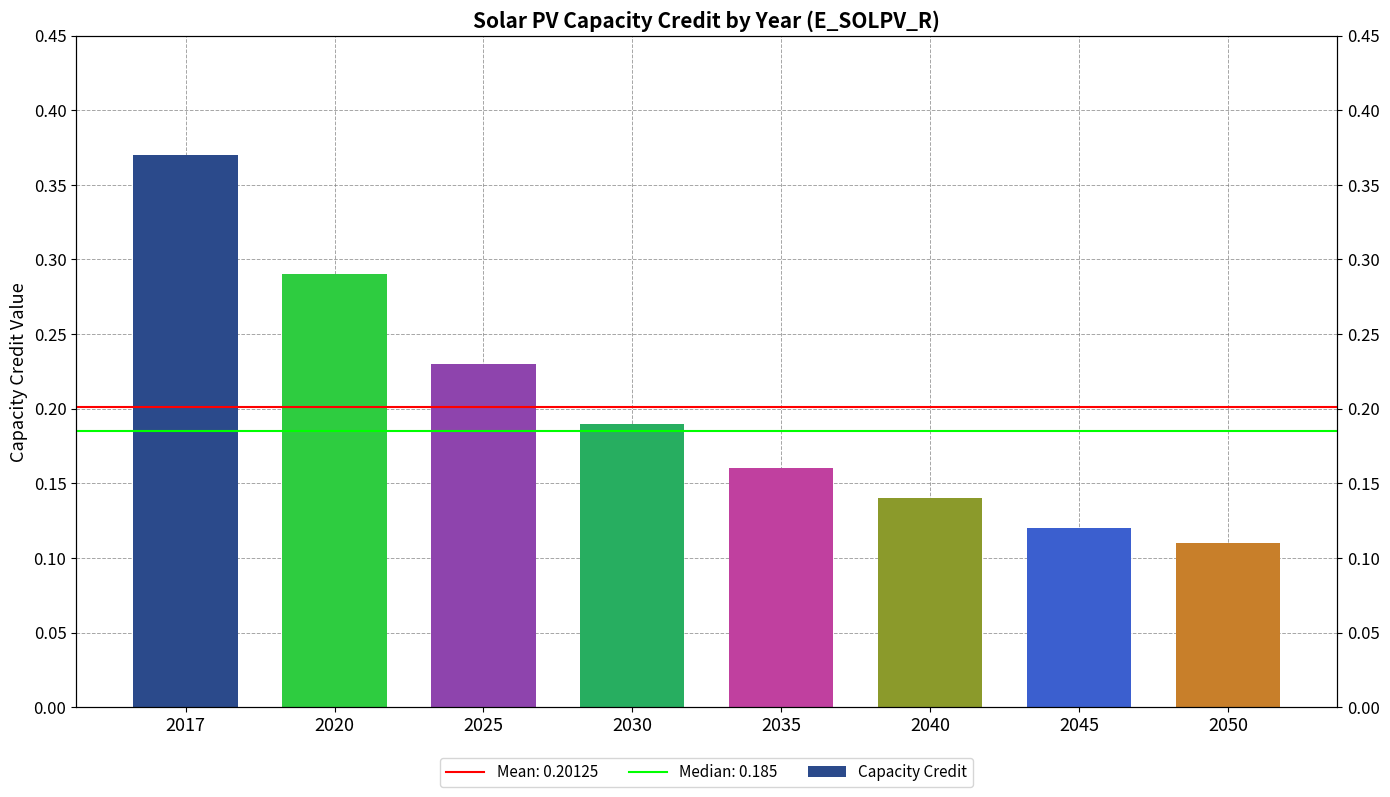

What is the average value?

0.2